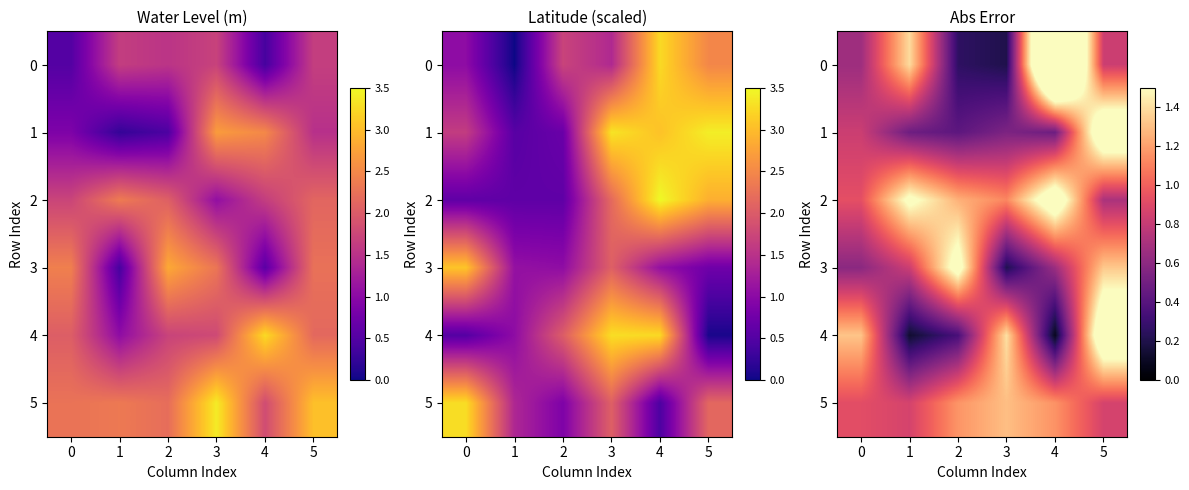

Is the value of 4 at 2 greater than the value of 0 at 5?

No